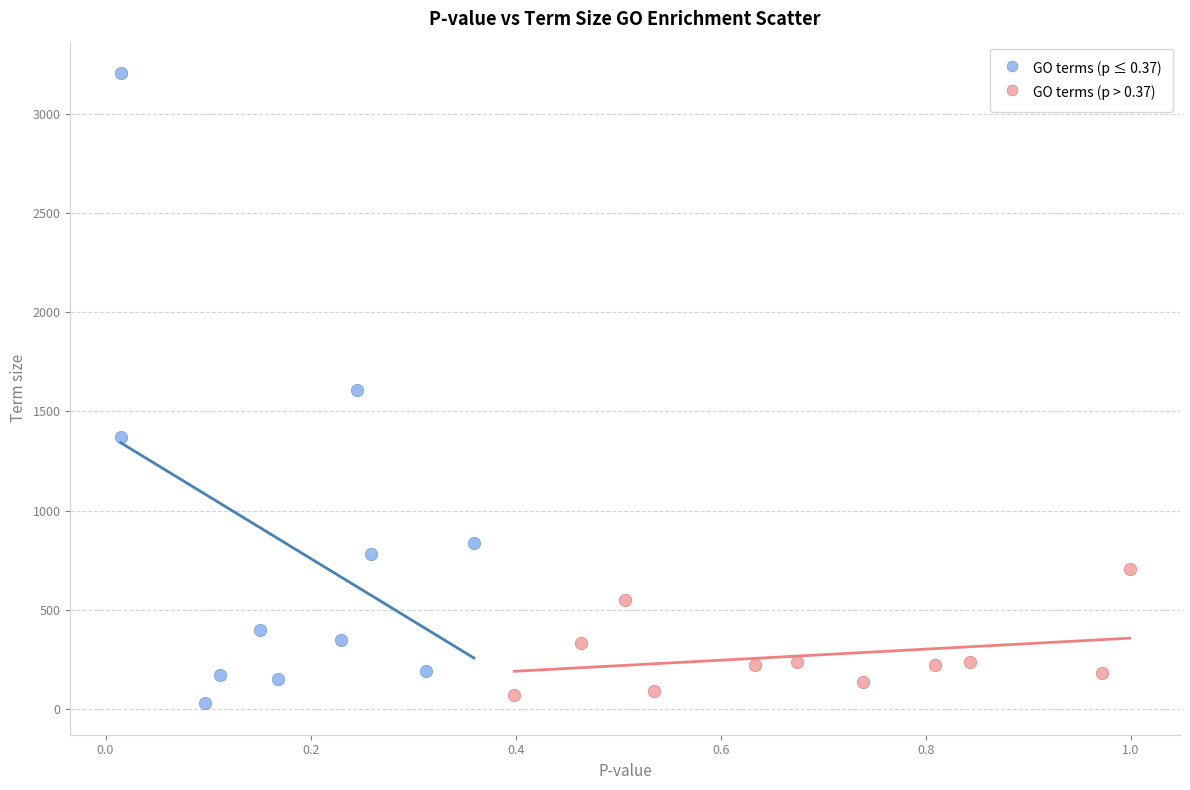

Which series contains the highest Y value?

GO terms (p ≤ 0.37)